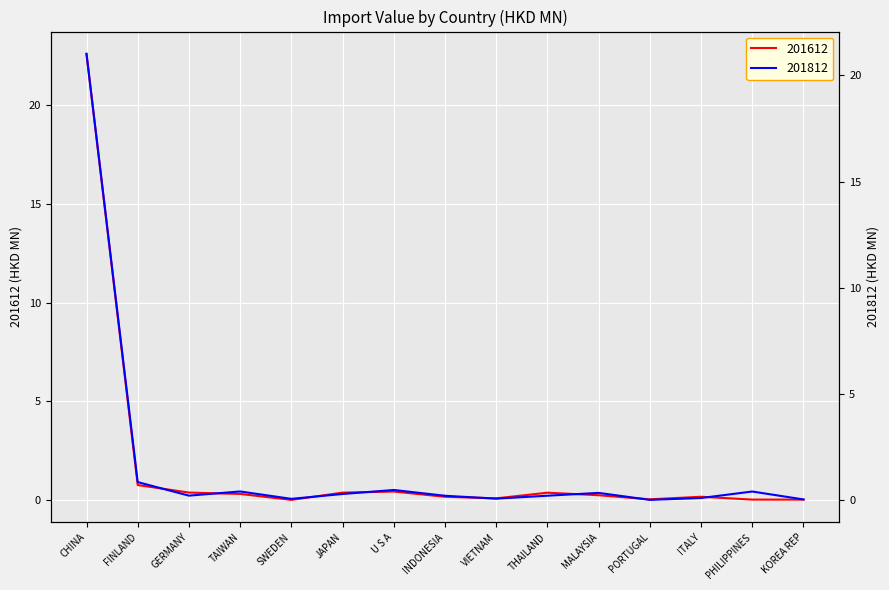

At which category does 201812 reach its first local peak?

TAIWAN